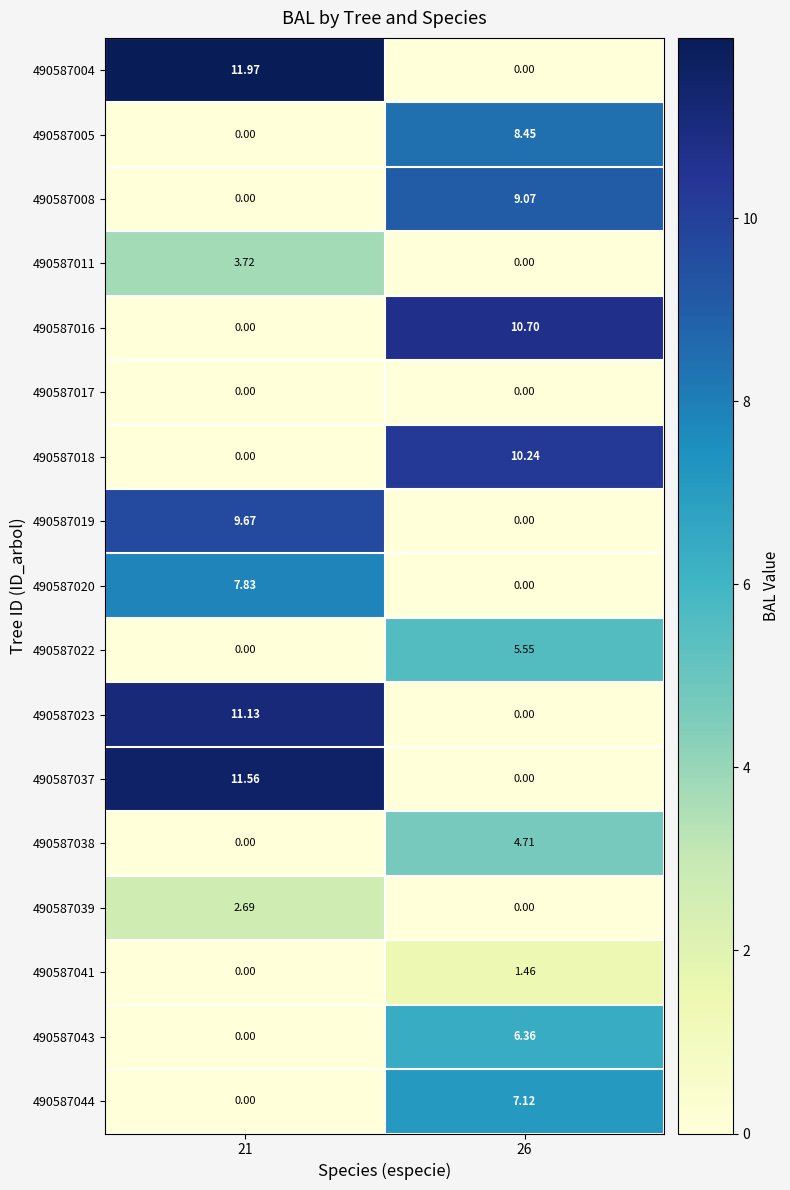

Is the value of 490587037 at 21 greater than the value of 490587039 at 21?

Yes